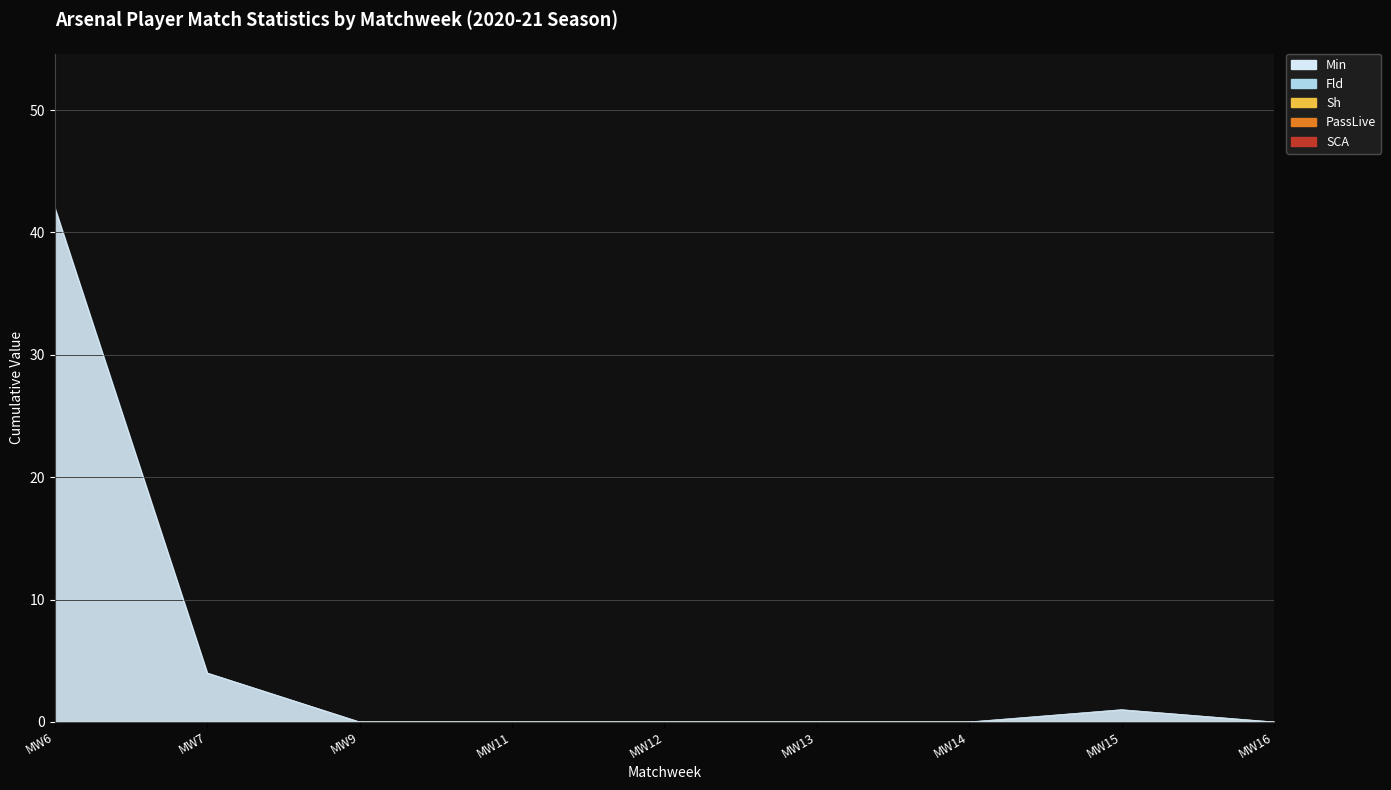

The SCA series shows 0 at Matchweek 11. True or false?

True